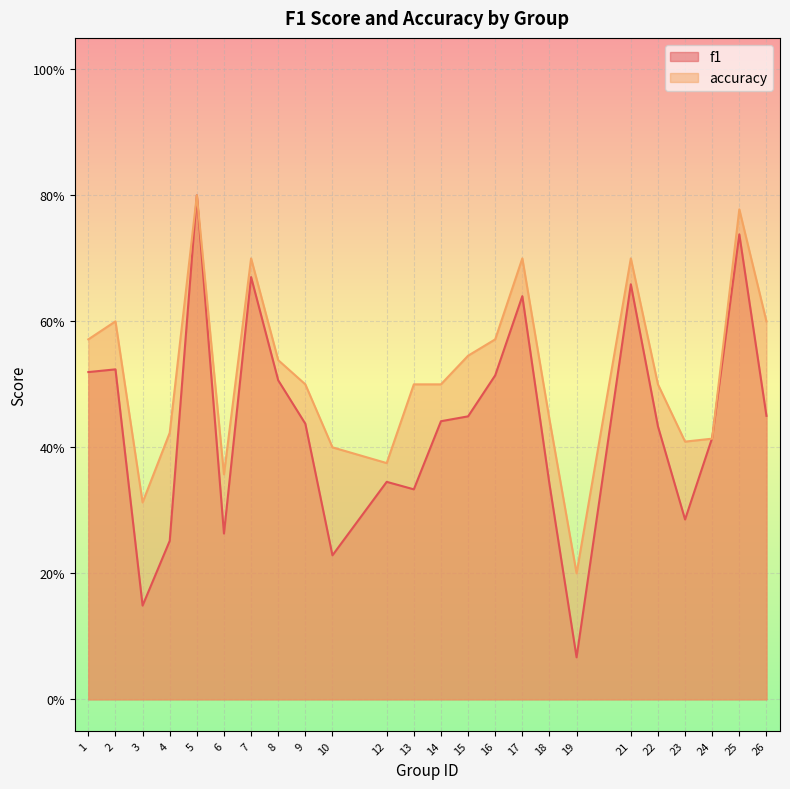

At which category does accuracy reach its first local peak?

2